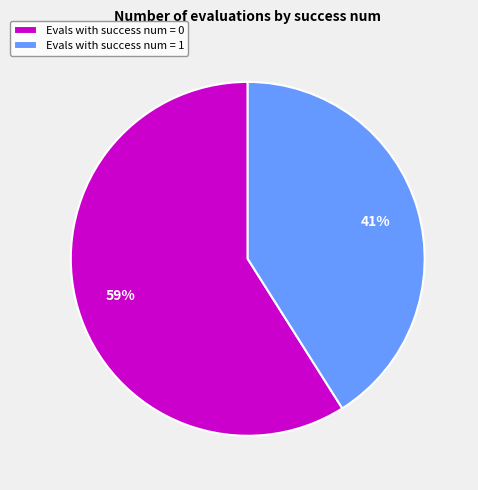

Which category has the biggest portion of the pie?

Evals with success num = 0